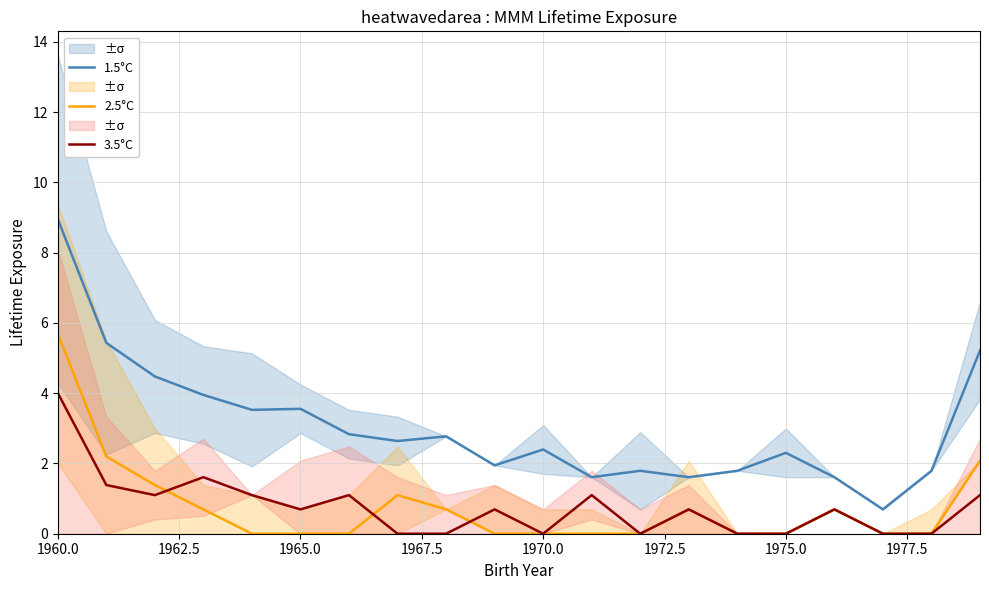

The 1.5°C series shows 1.6 at 1970.0. True or false?

False